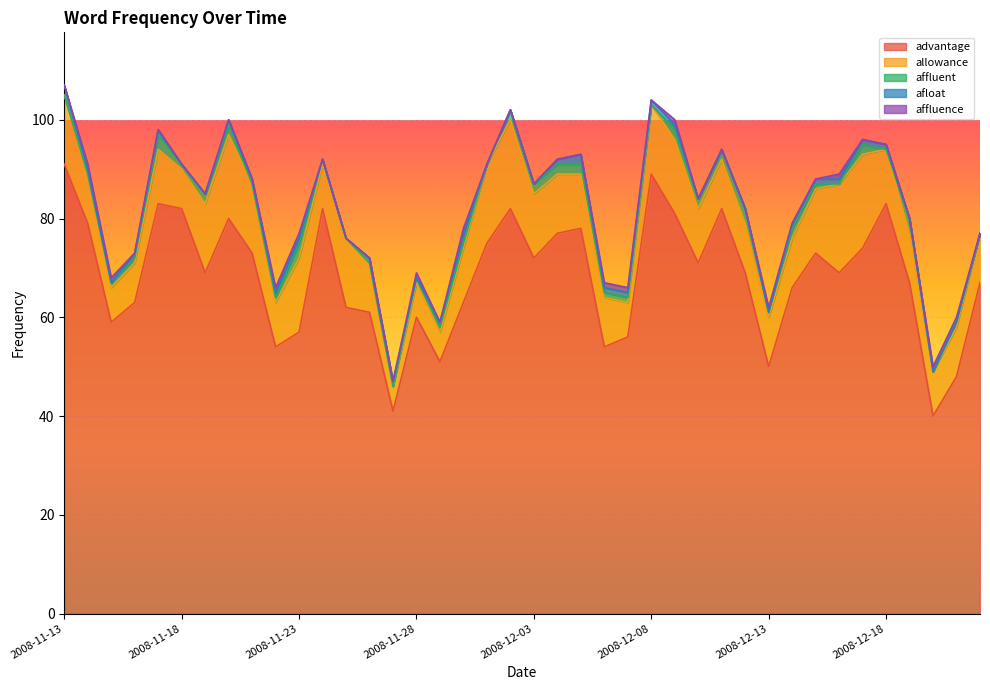

Is it true that affluent equals 0 at 2008-11-14?

True